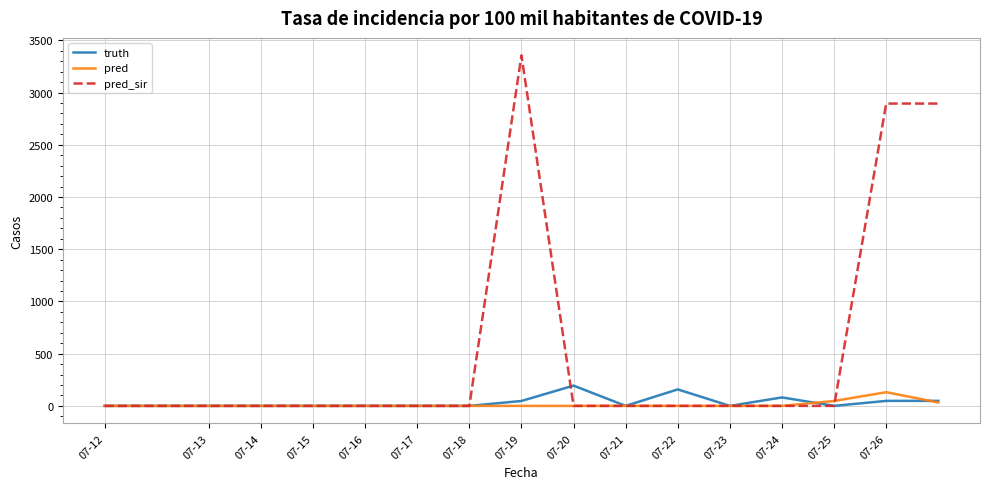

Count the number of data series in this chart.

3